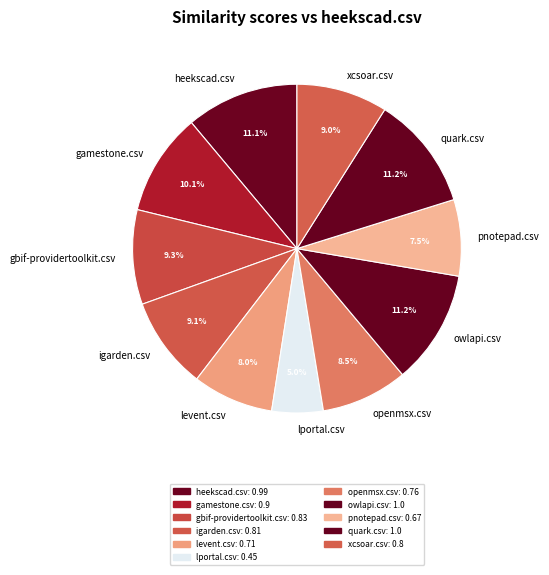

To the nearest percent, what is the difference between the lportal.csv and gamestone.csv slice percentages?

5%